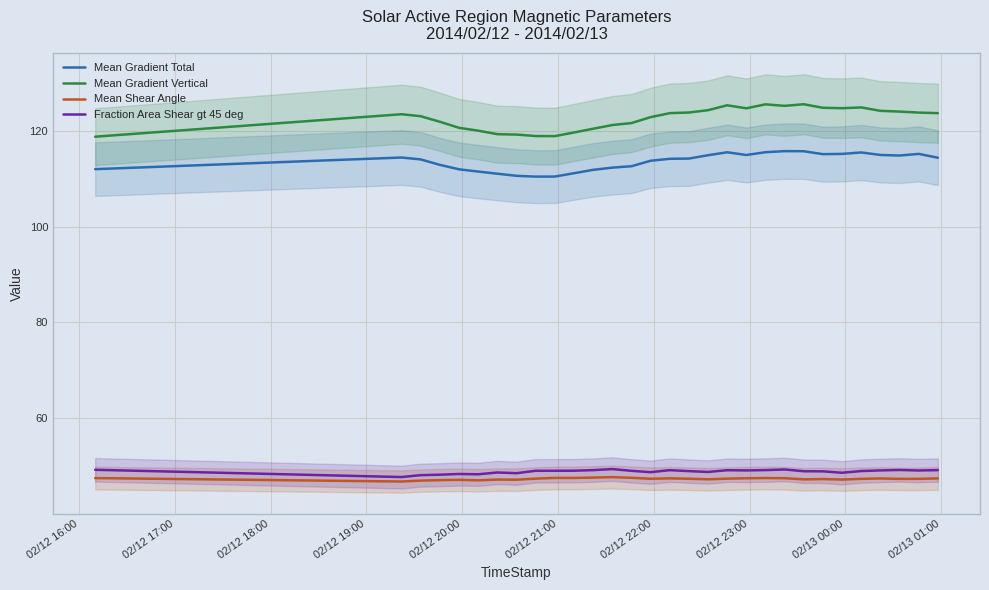

Rank the series by their maximum value, from lowest to highest.

Mean Shear Angle, Fraction Area Shear gt 45 deg, Mean Gradient Total, Mean Gradient Vertical